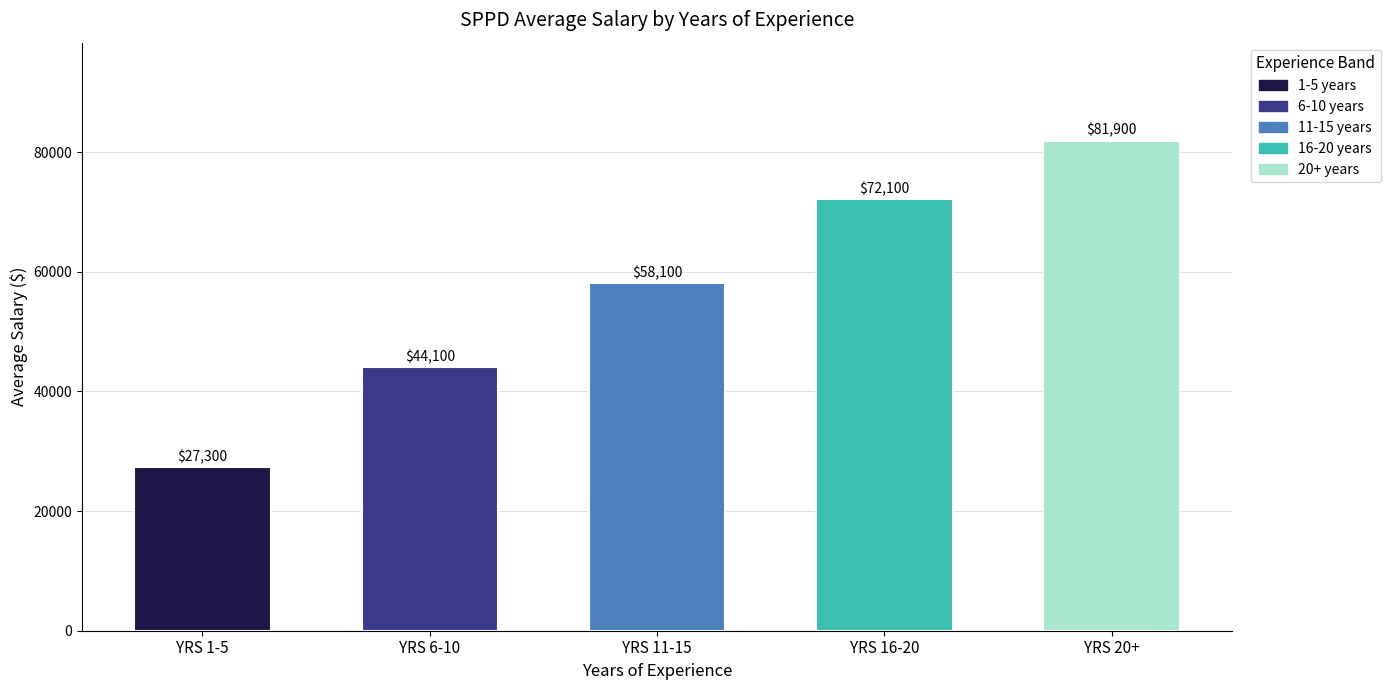

Is the value of 6-10 years at YRS 1-5 greater than the value of 16-20 years at YRS 6-10?

No